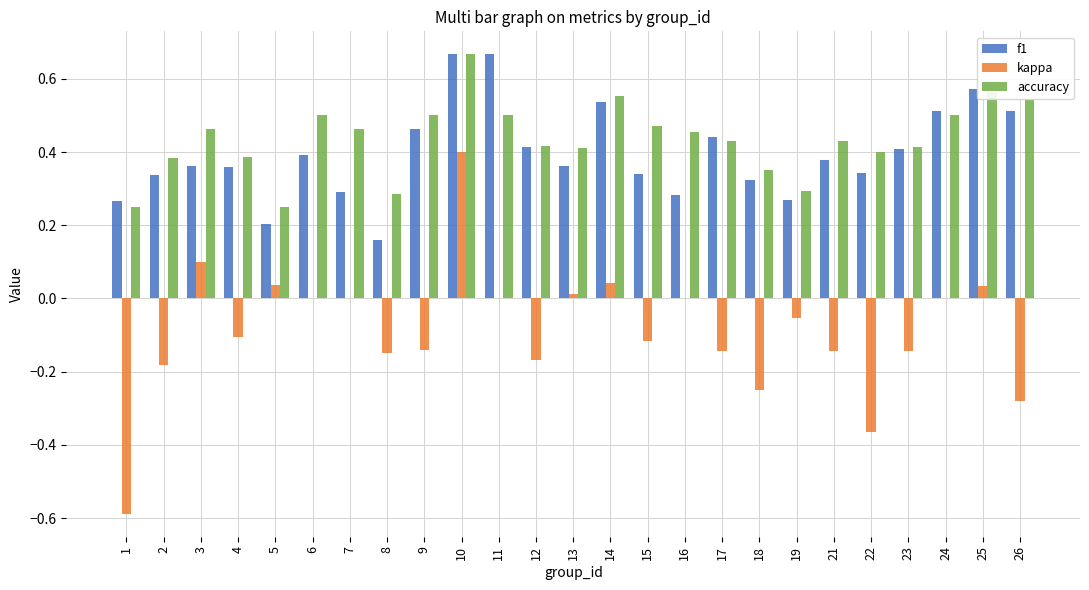

Is the value of accuracy at 19 greater than the value of f1 at 5?

Yes